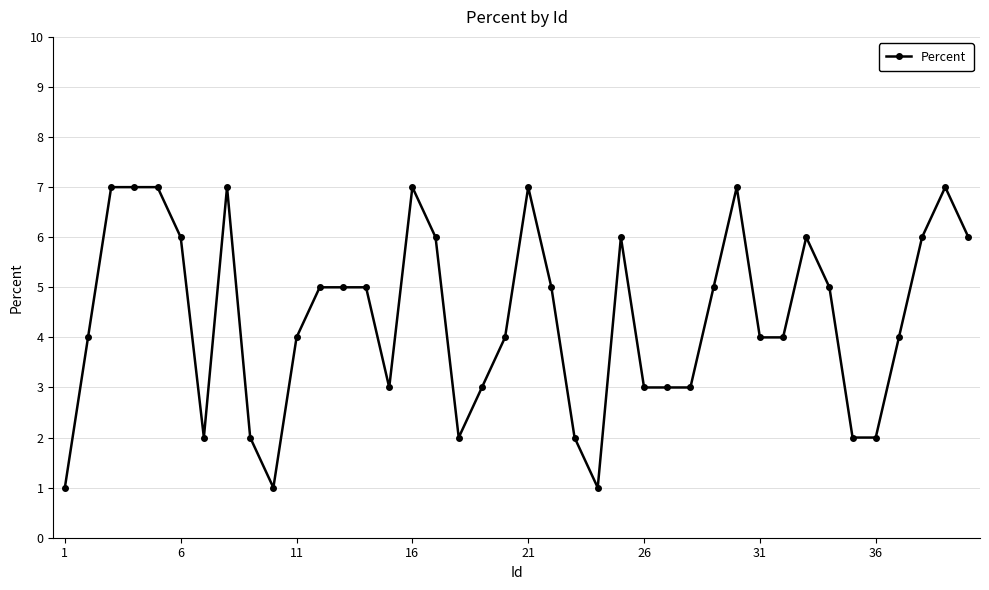

What is the value of the 37th point from the left?

4